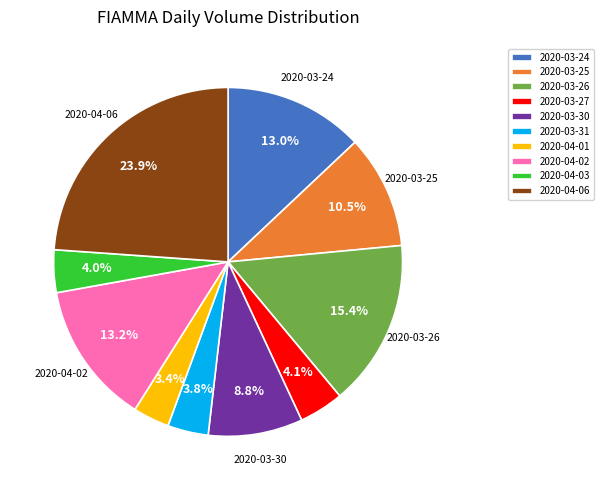

Which category has the biggest portion of the pie?

2020-04-06